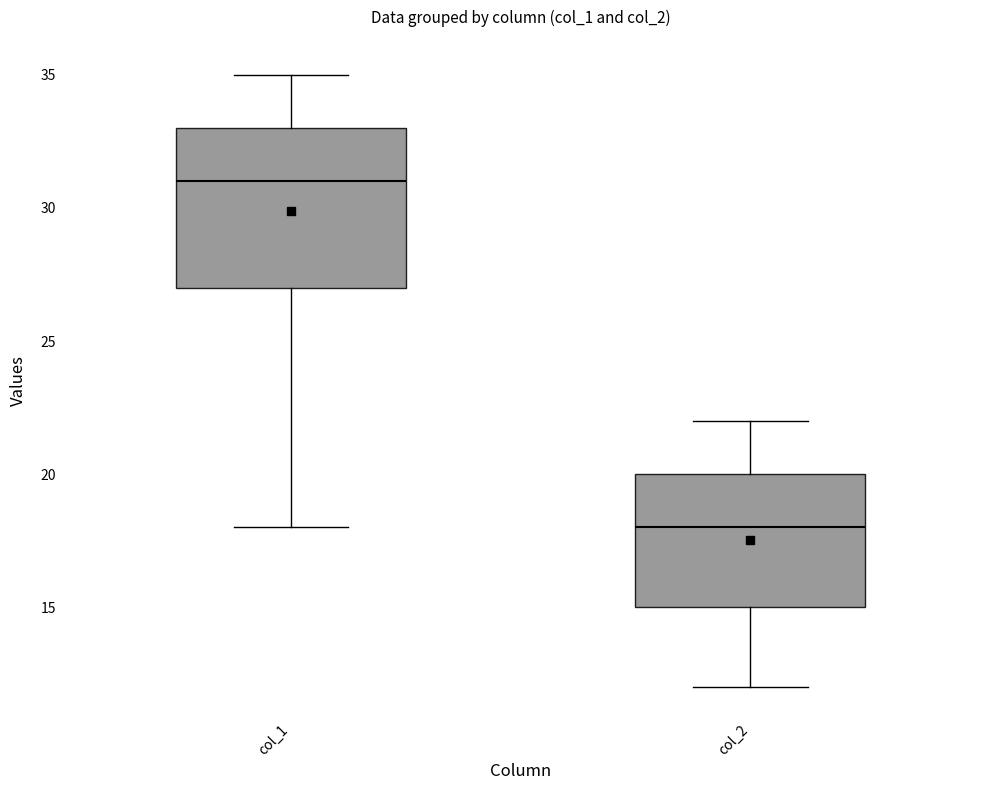

Reading left to right, read every box against the y-axis: the position of its median line, the range the box covers, and the ends of its whiskers. The values are not printed on the chart, so give them approximately, as read against the axis.

col_1: median 31, box 27 to 33, whiskers 18 to 35
col_2: median 18, box 15 to 20, whiskers 12 to 22